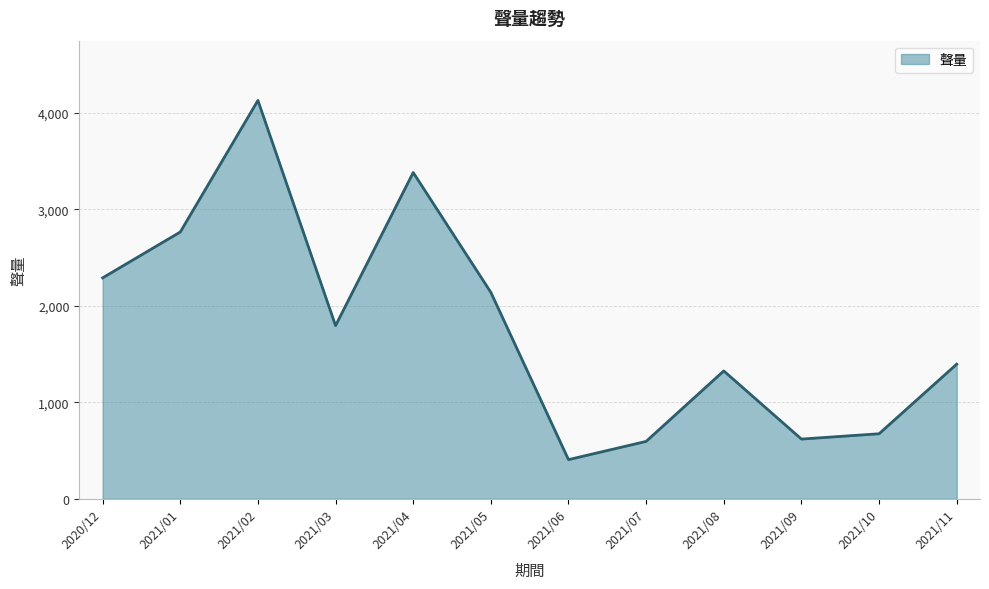

The chart shows a value of 1091 at 2021/03. True or false?

False